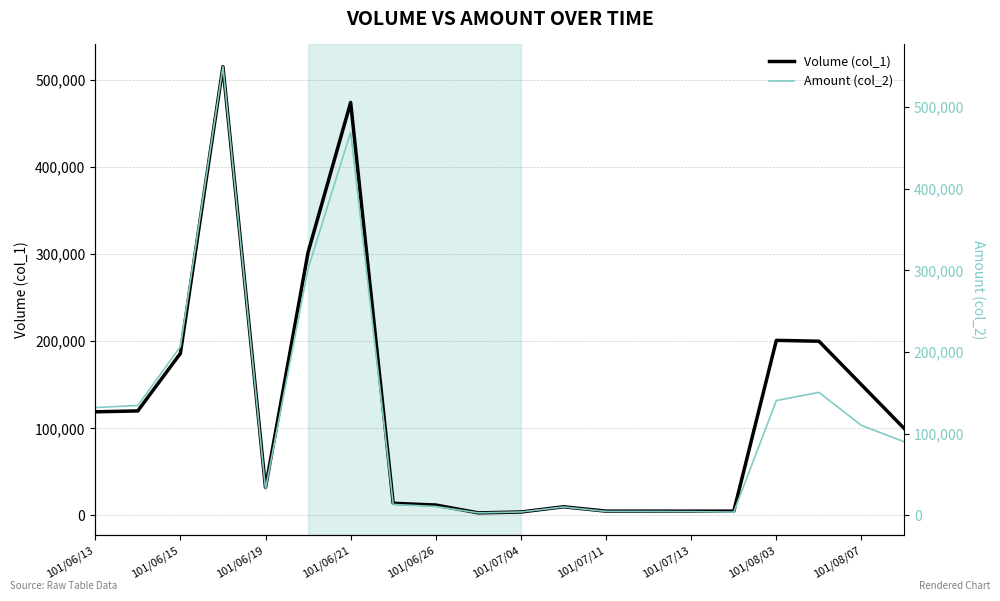

True or false: Amount (col_2) has more than 0 interior local peaks.

True